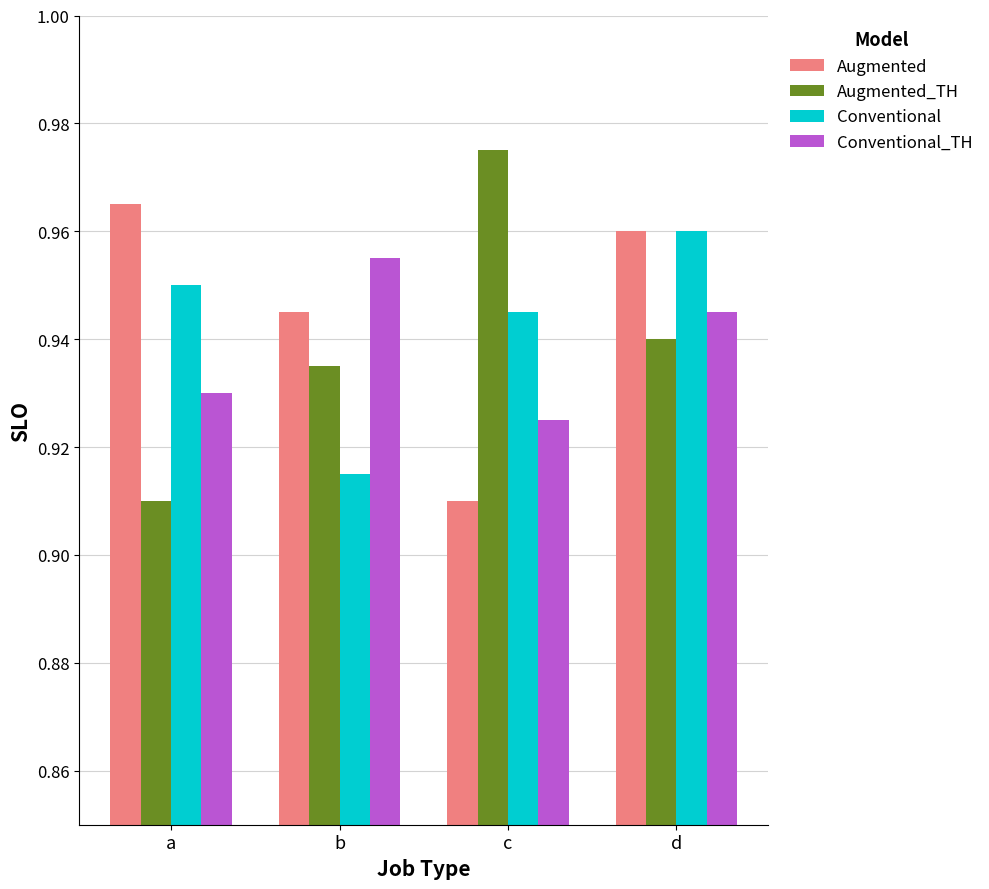

What are all the series names shown in the legend?

Augmented, Augmented_TH, Conventional, Conventional_TH